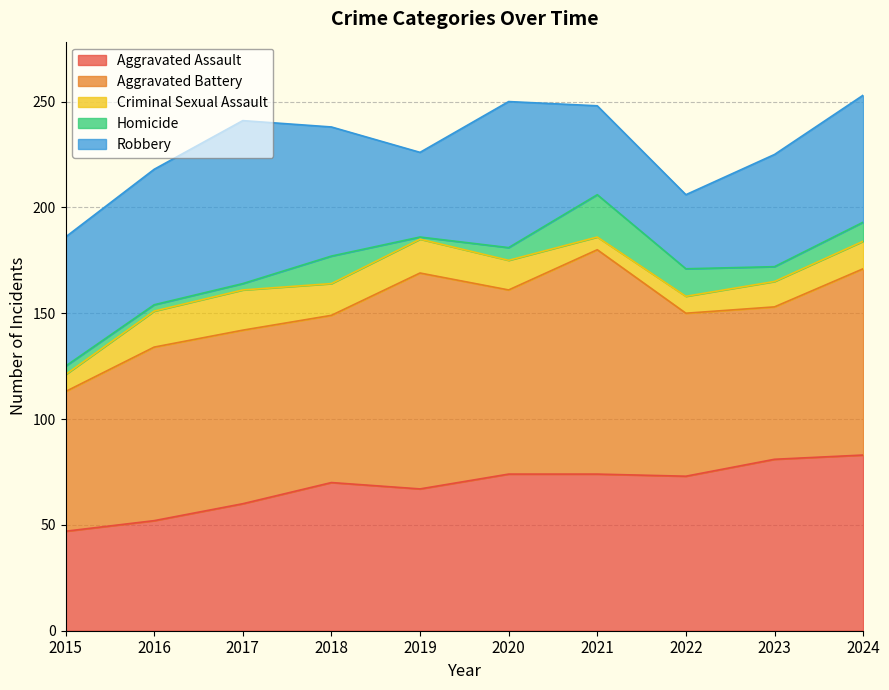

How many lines are shown in the chart?

5